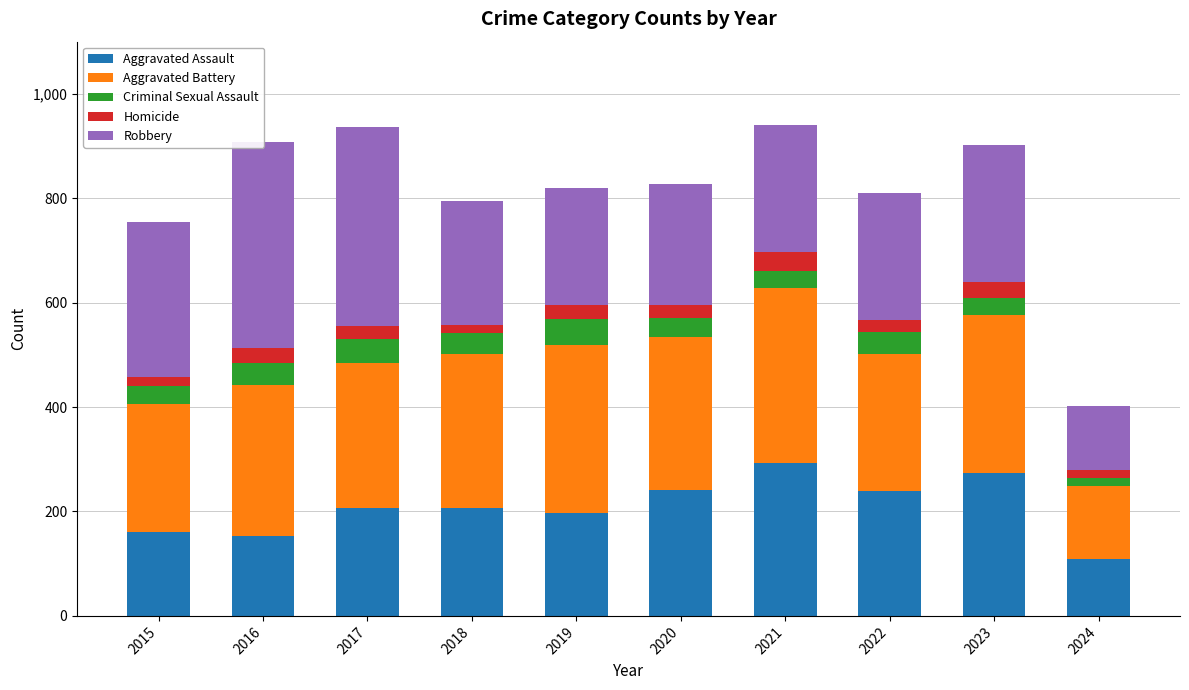

Rank the series by their maximum value, from highest to lowest.

Robbery, Aggravated Battery, Aggravated Assault, Criminal Sexual Assault, Homicide